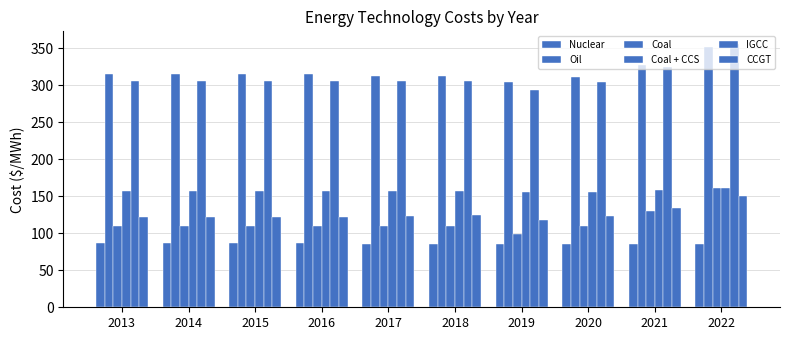

The Coal + CCS series shows 55.7 at 2020. True or false?

False